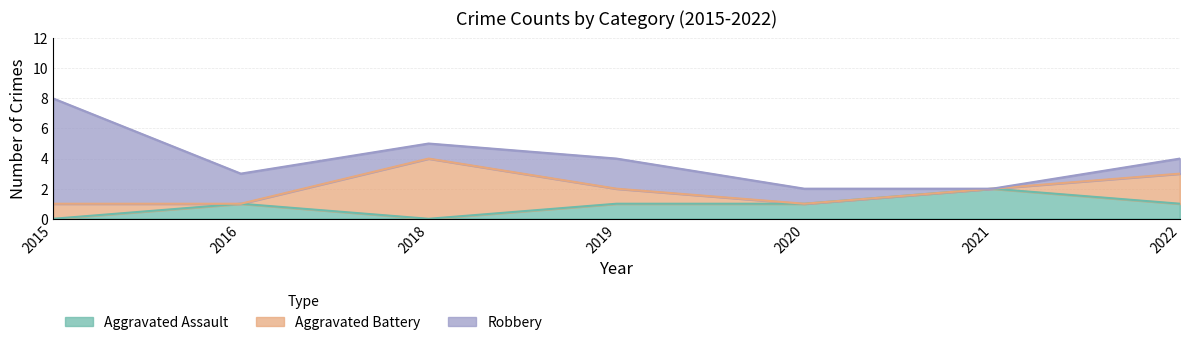

What are all the series names shown in the legend?

Aggravated Assault, Aggravated Battery, Robbery